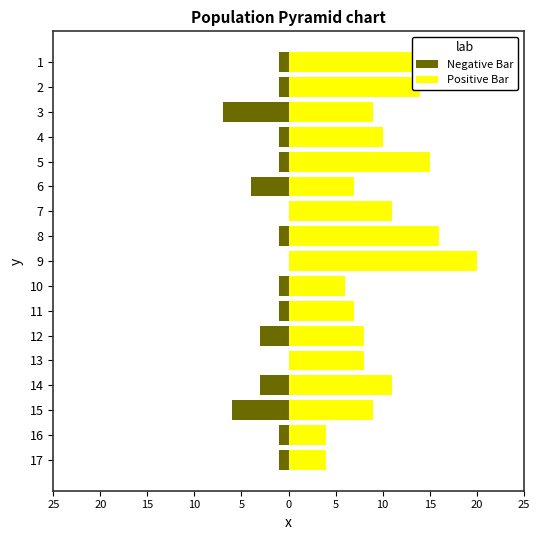

Reading left to right, transcribe all the data shown in this chart.

Negative Bar: -1	-1	-7	-1	-1	-4	0	-1	0	-1	-1	-3	0	-3	-6	-1	-1
Positive Bar: 16	14	9	10	15	7	11	16	20	6	7	8	8	11	9	4	4